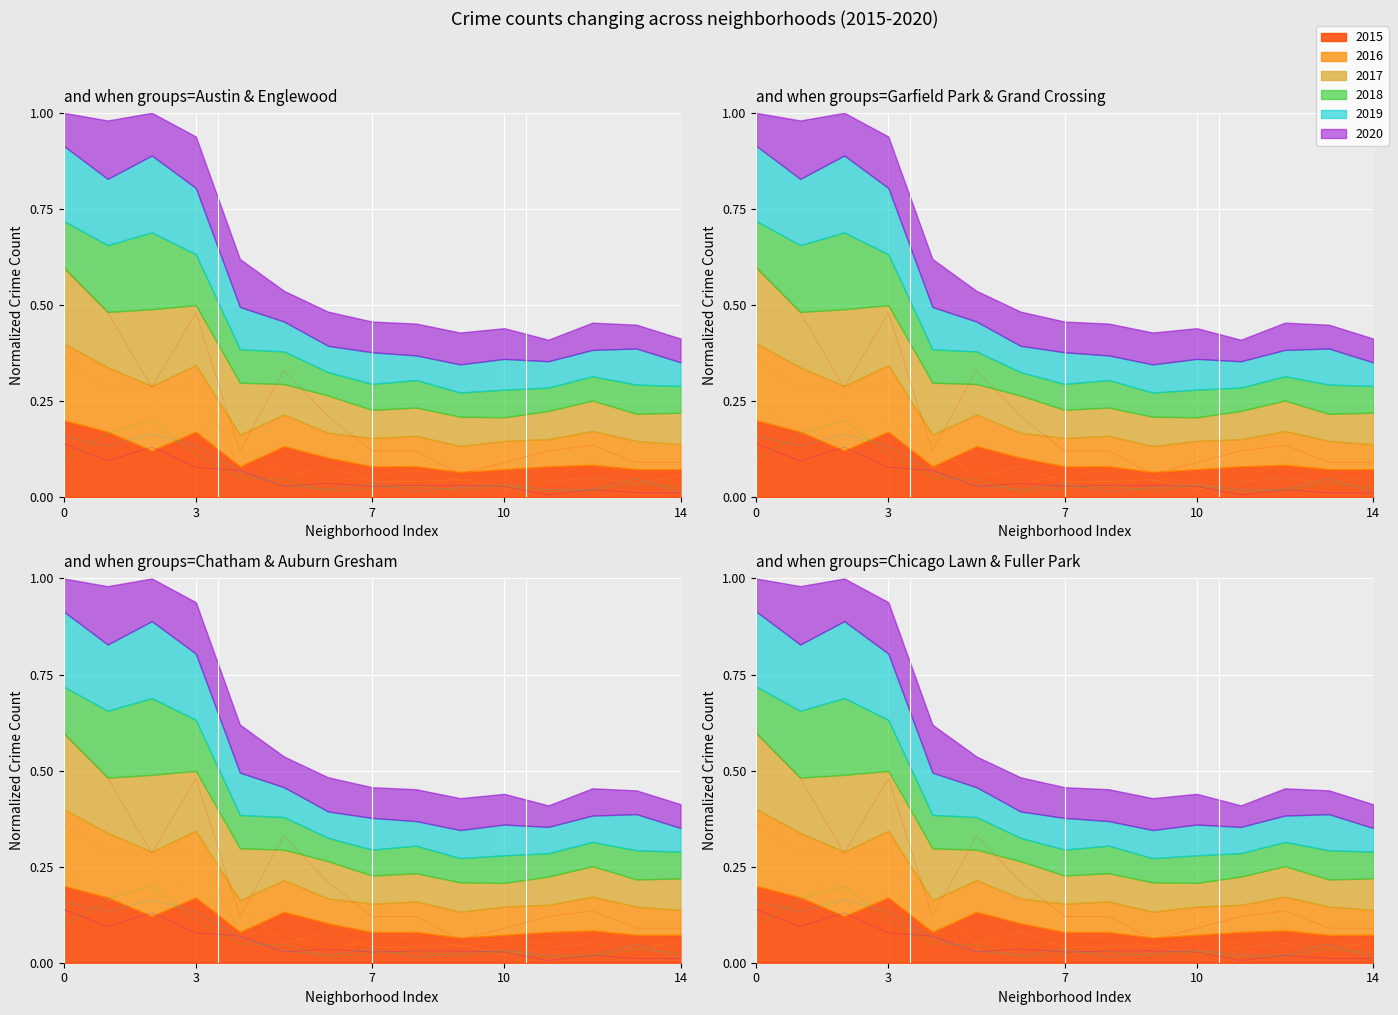

Which series has the widest spread of values?

2015